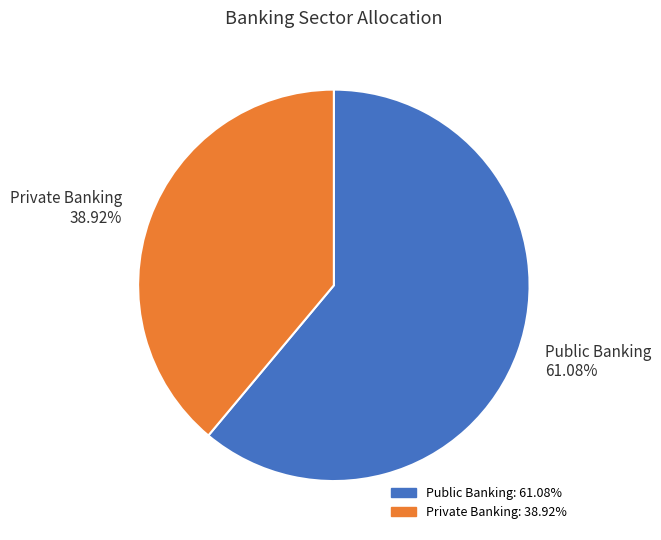

Between Public Banking and Private Banking, which is larger?

Public Banking